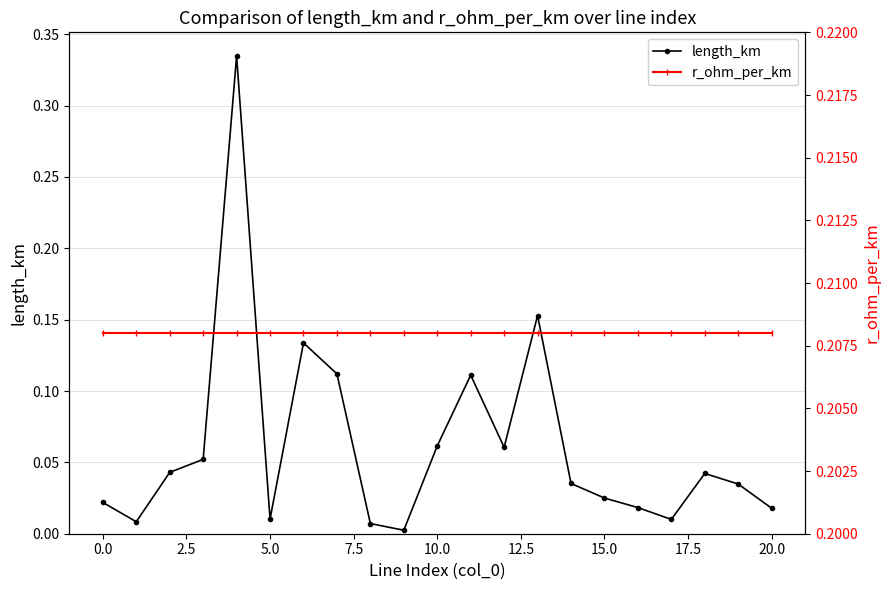

What are all the series names shown in the legend?

length_km, r_ohm_per_km